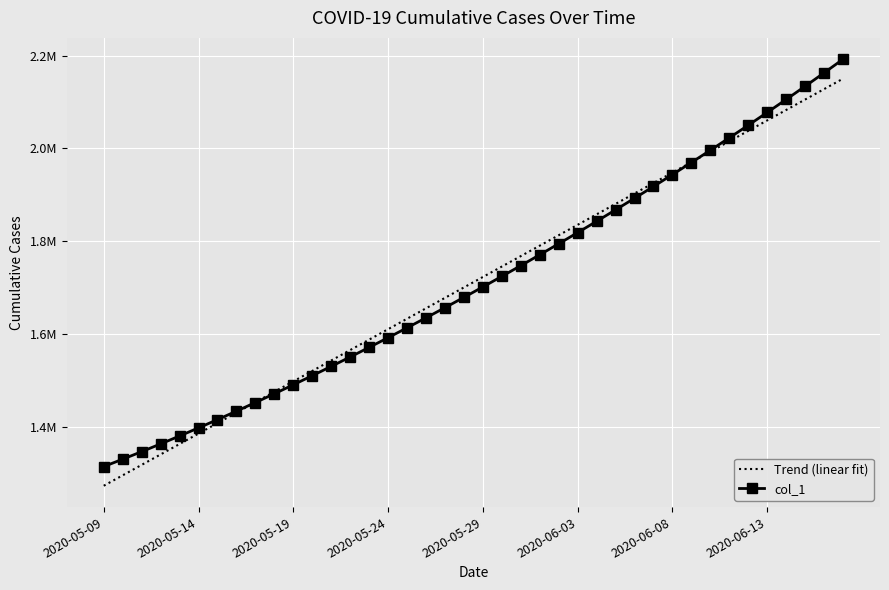

What are all the series names shown in the legend?

Trend (linear fit), col_1